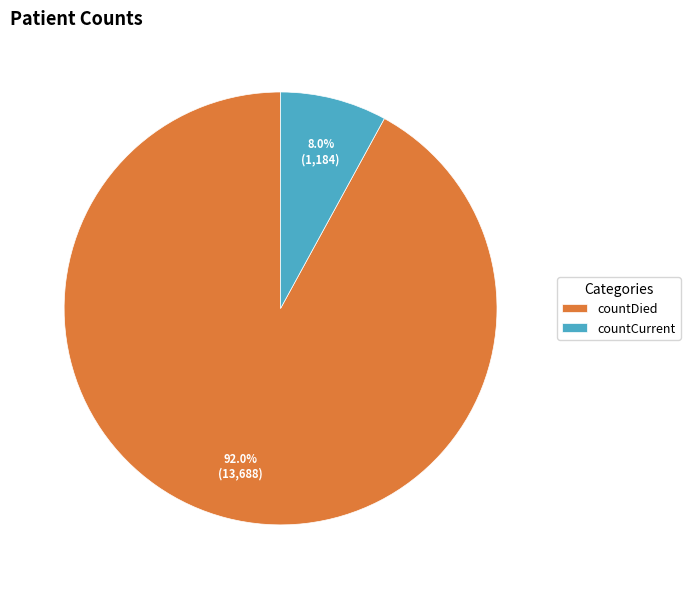

Which slice is the smallest?

countCurrent